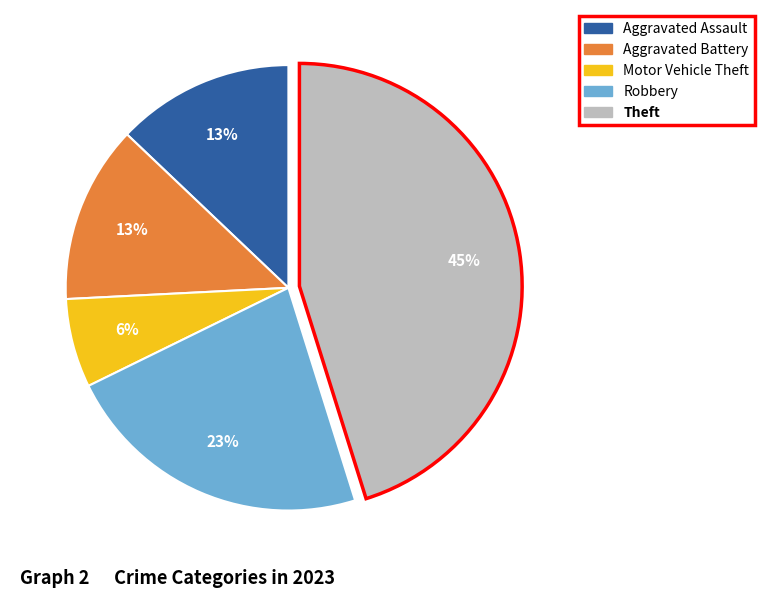

To the nearest percent, what is the difference between the largest and smallest slice percentages?

39%